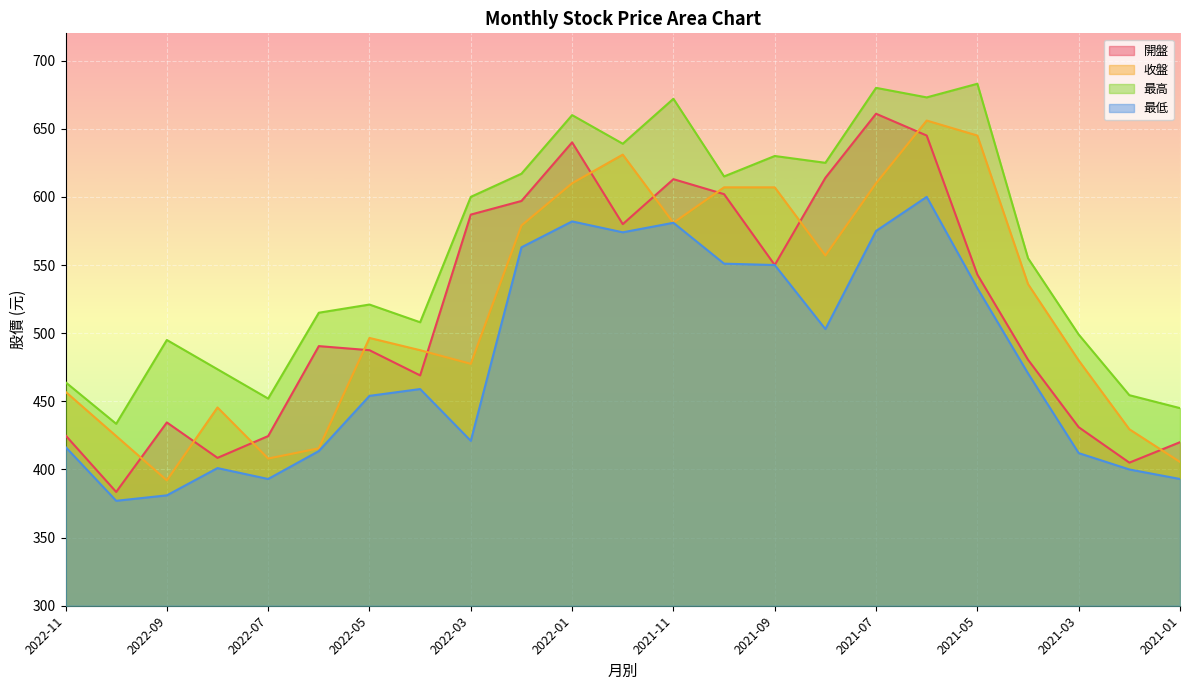

What is the minimum value for 最高?

433.5